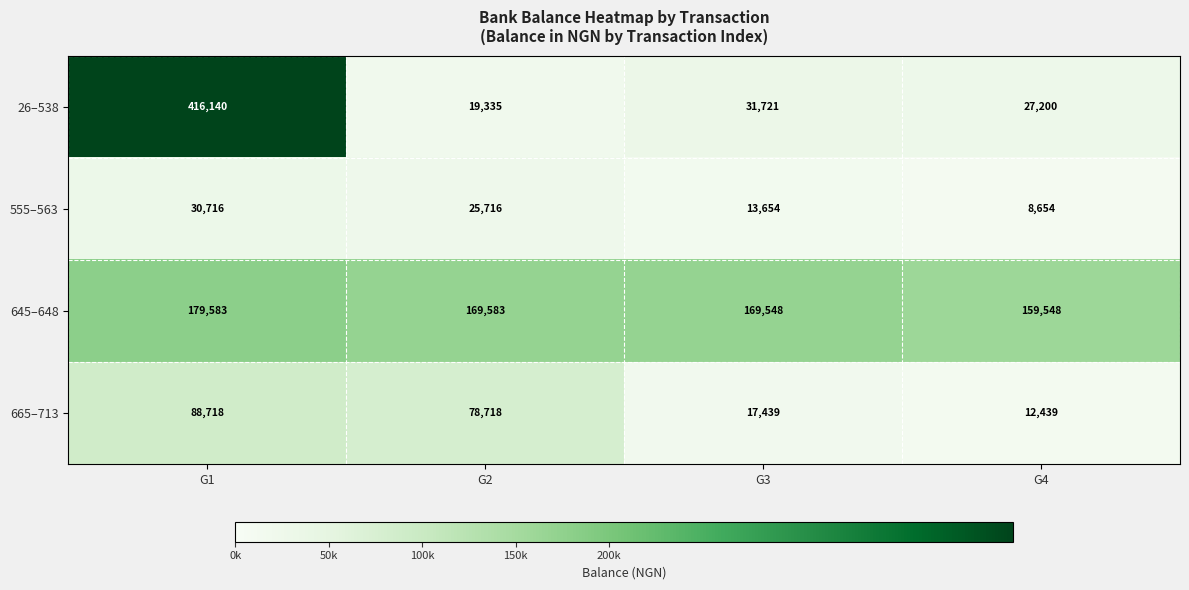

What is the spread (max minus min) of values at G3?

155894